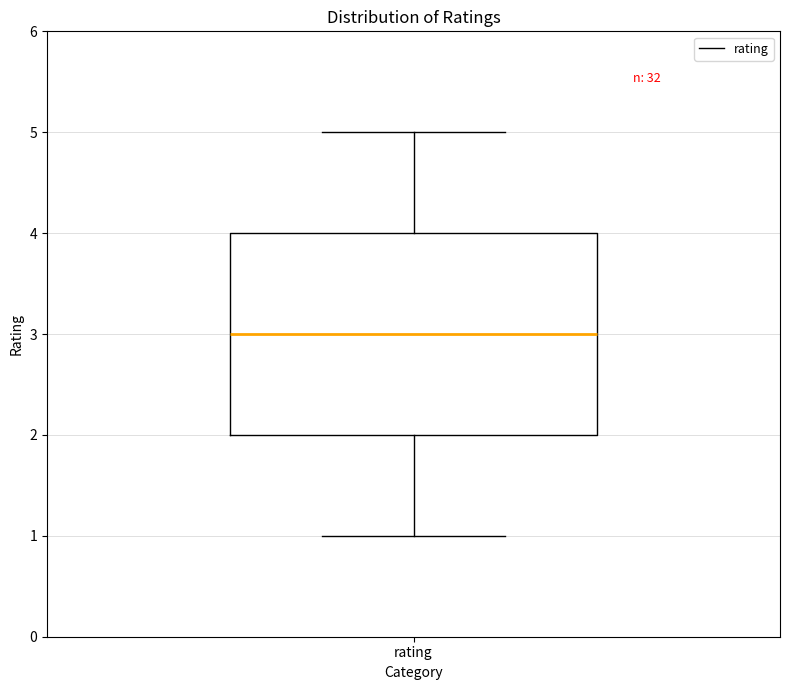

Transcribe this box plot: give where the median line is, the range the box spans, and where the two whiskers end, as read against the y-axis. The values are not printed on the chart, so give them approximately, as read against the axis.

median 3, box 2 to 4, whiskers 1 to 5